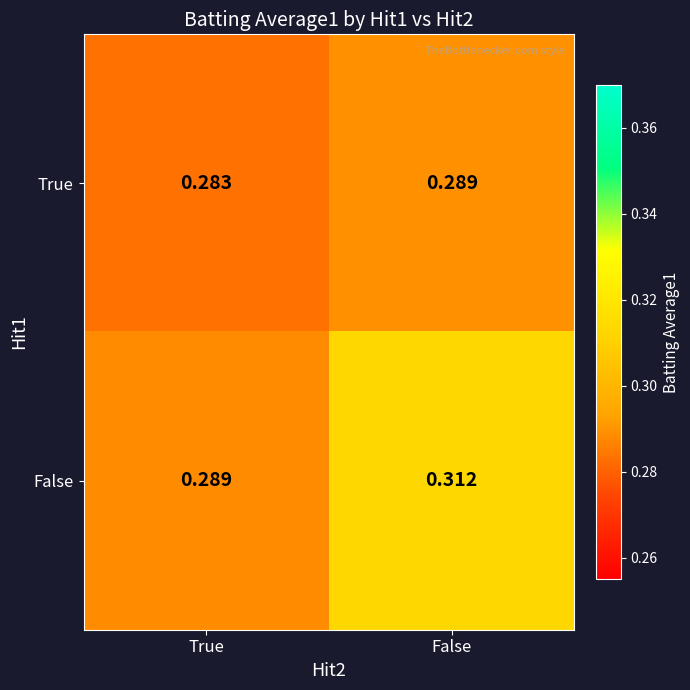

Which series has the largest total across all categories?

False